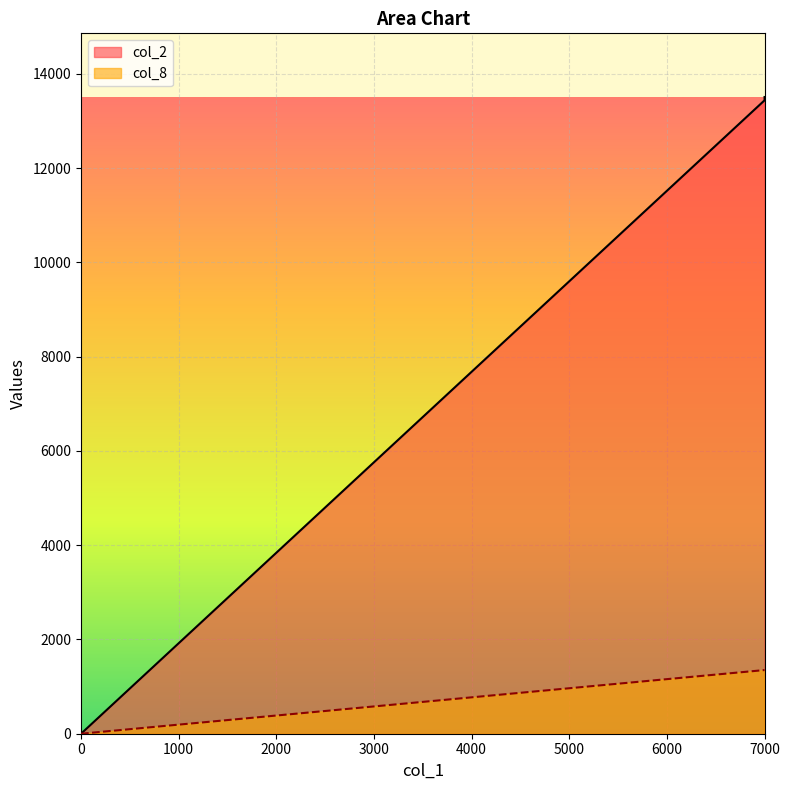

True or false: col_2 and col_8 cross at least once.

False